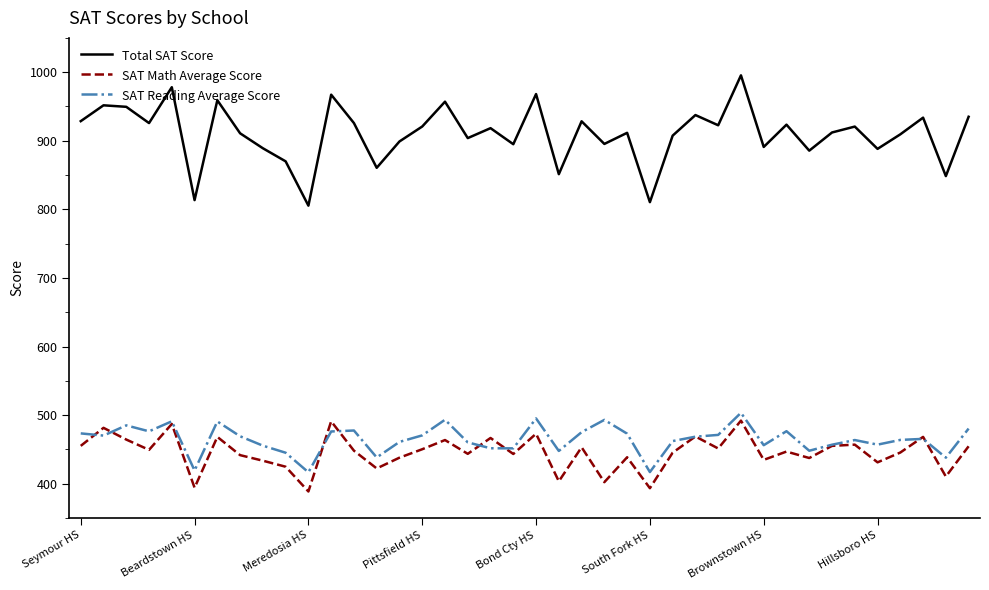

True or false: SAT Math Average Score and SAT Reading Average Score cross at least once.

True